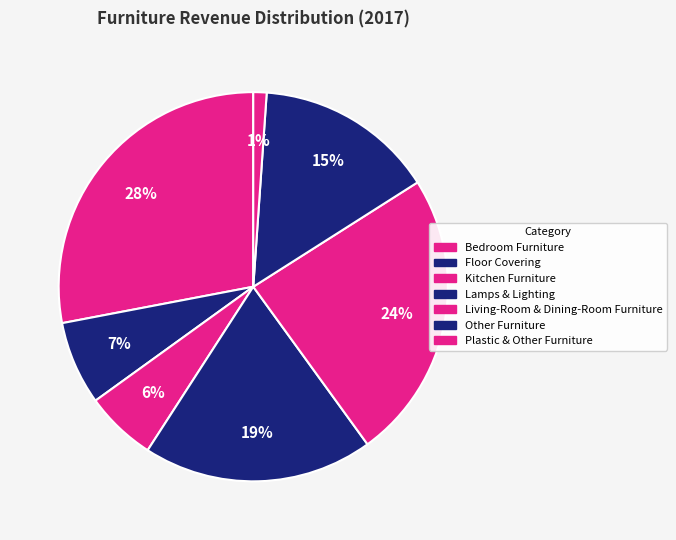

How many slices are in this pie chart?

7